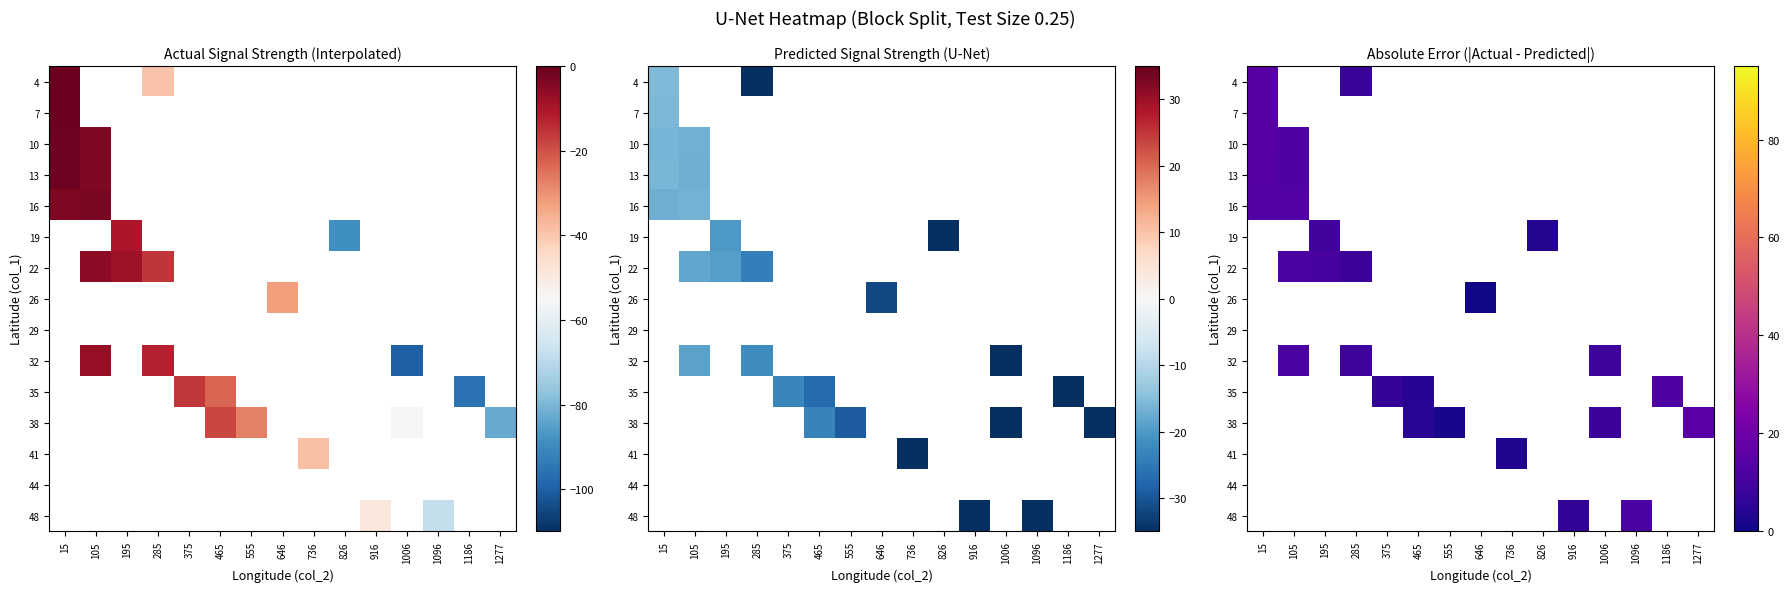

Rank the categories by 10 value from lowest to highest.

105, 195, 285, 375, 465, 555, 646, 736, 826, 916, 1006, 1096, 1186, 1277, 15